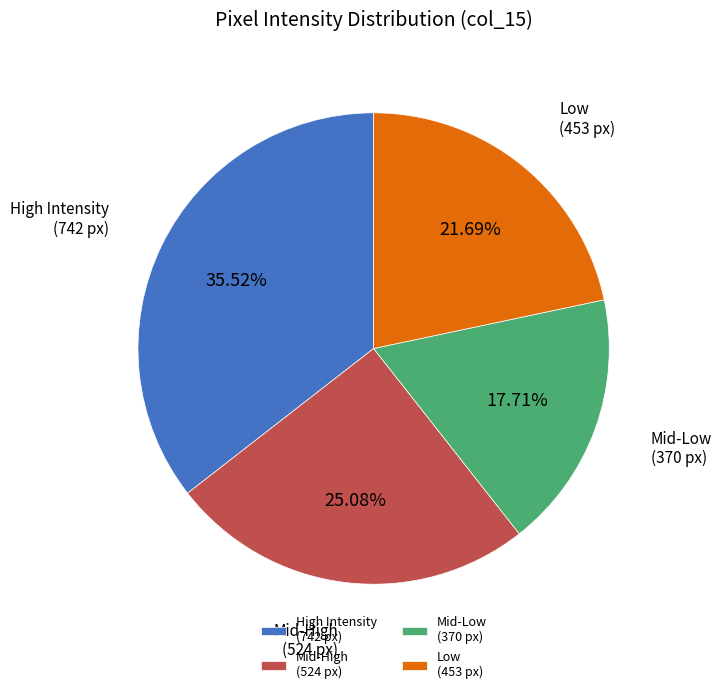

How many segments does this pie chart have?

4